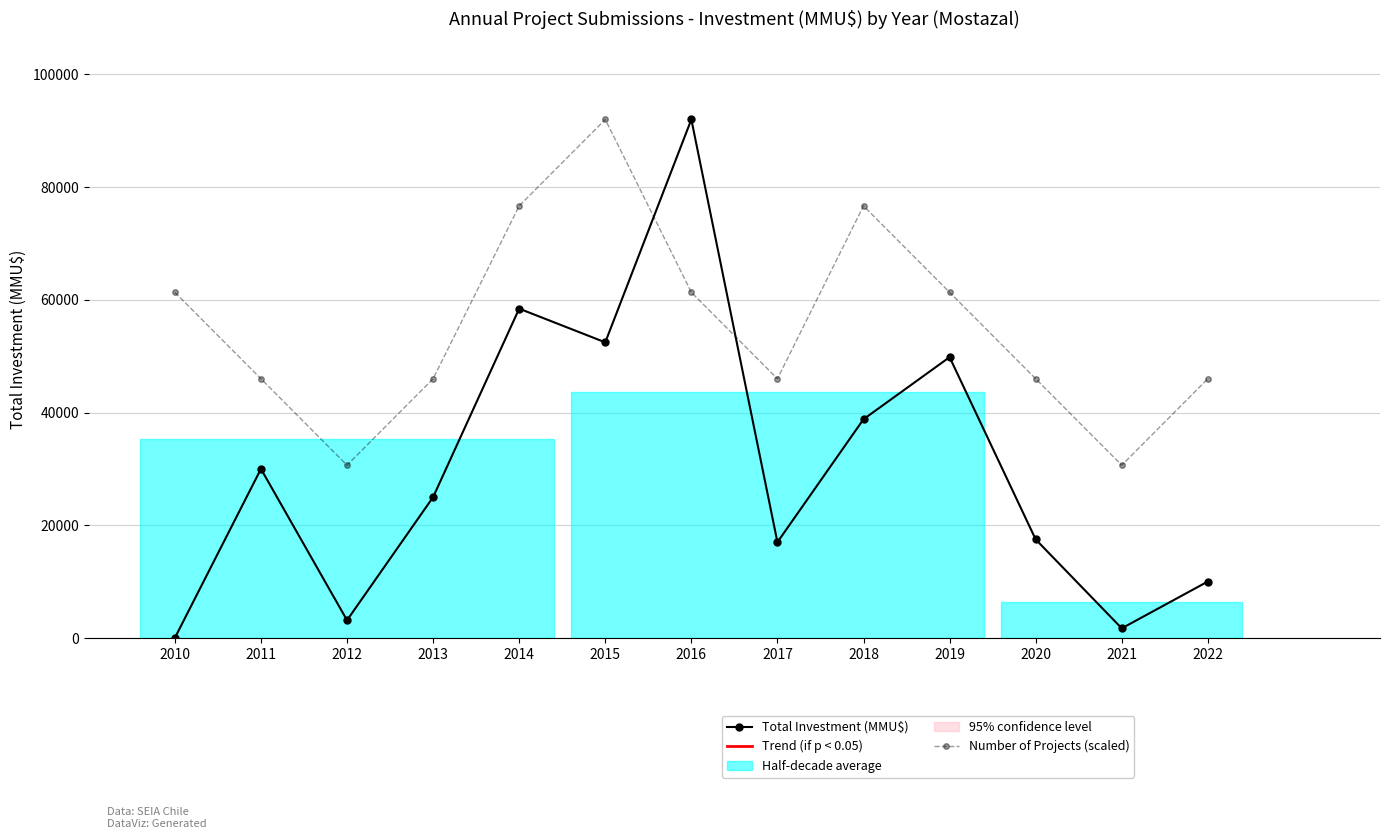

Between 2022 and 2015, which is larger?

2015